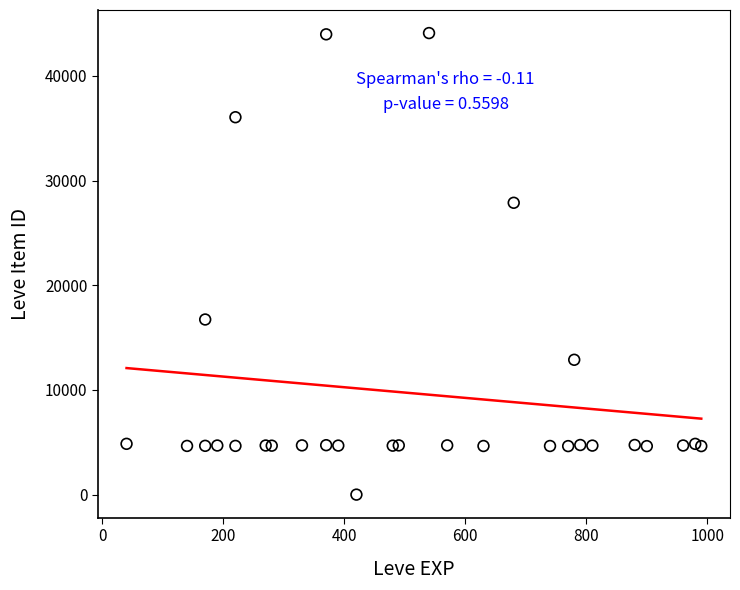

What Y value in the scatter plot is closest to 22050?

16734